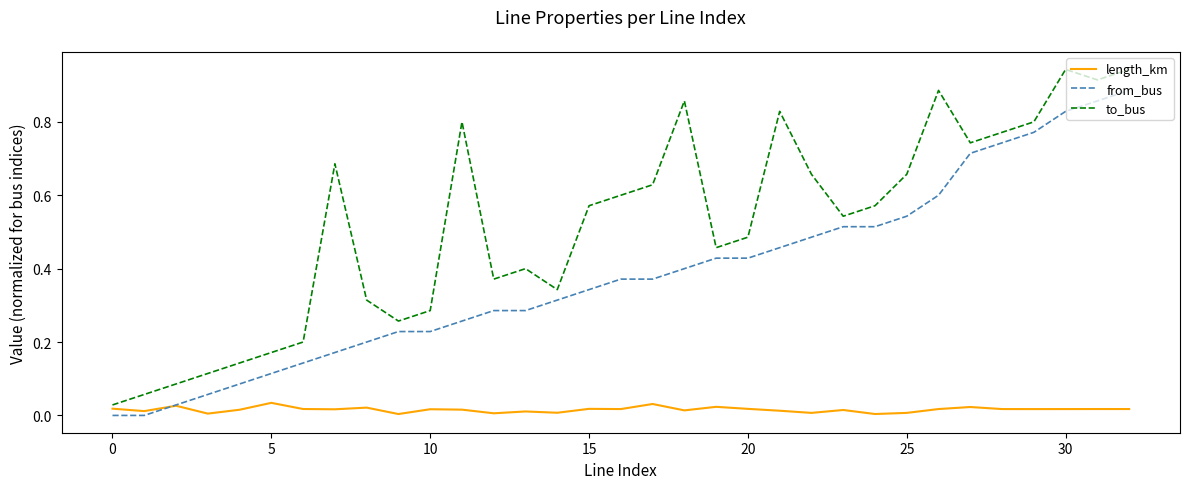

List the series in order of their overall mean, highest first.

to_bus, from_bus, length_km